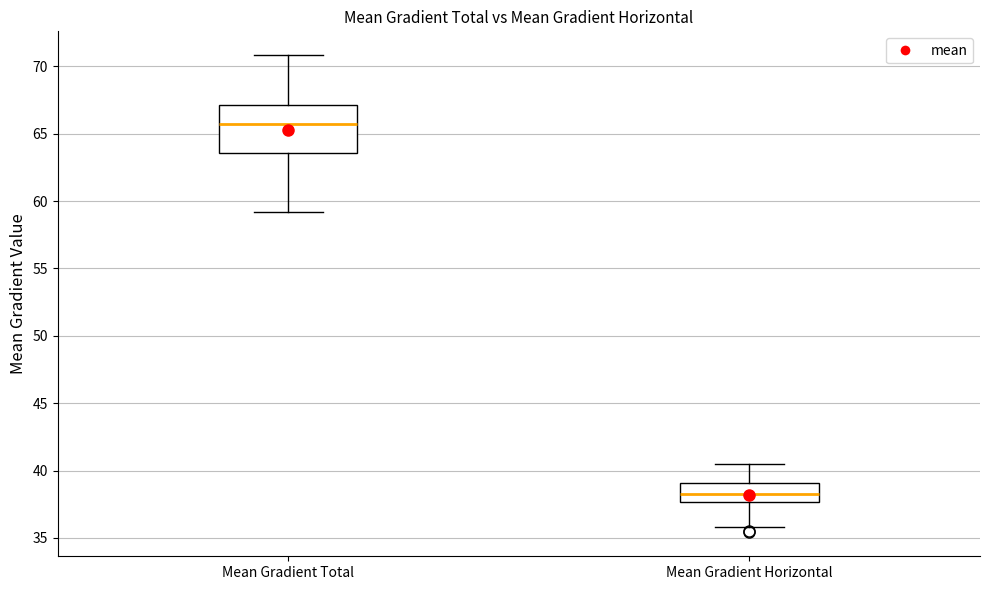

Which box is the tallest, from its lower edge to its upper edge?

Mean Gradient Total